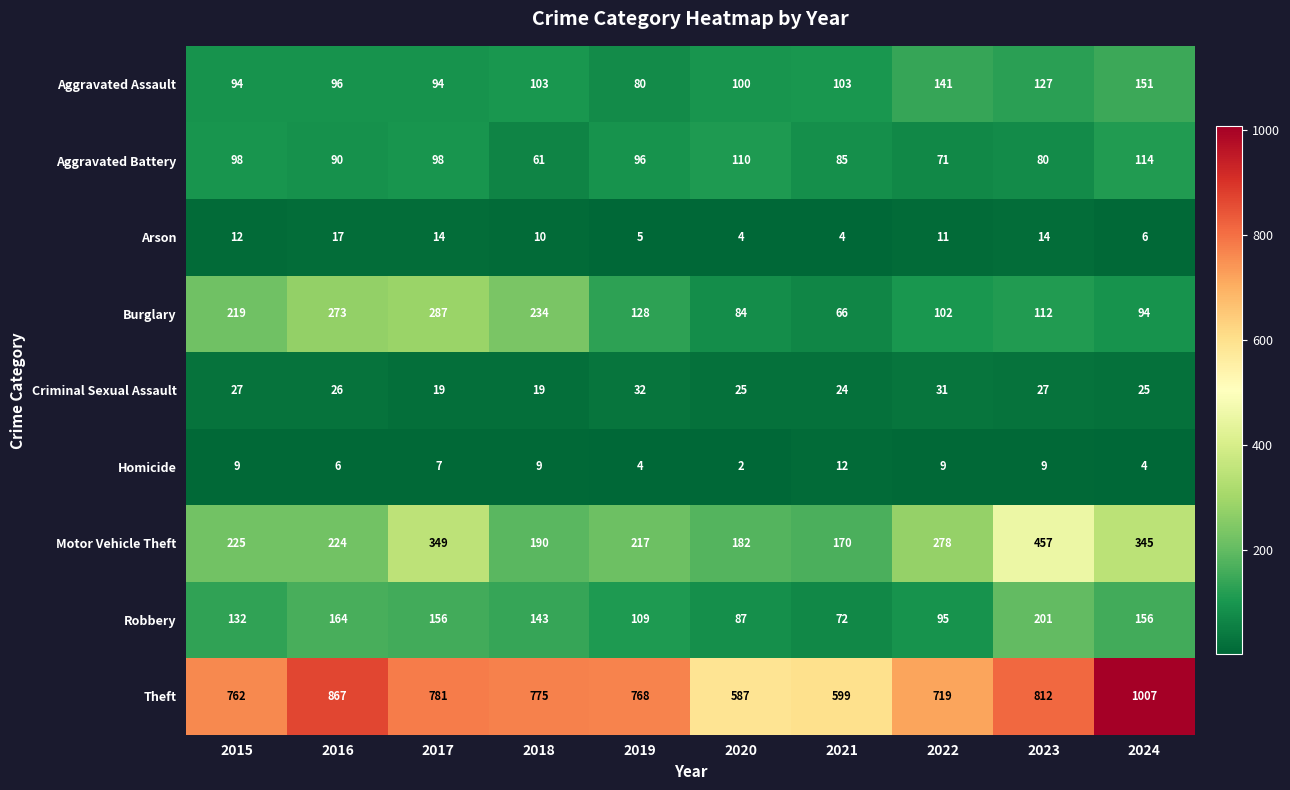

Rank the categories by Theft value from lowest to highest.

2020, 2021, 2022, 2015, 2019, 2018, 2017, 2023, 2016, 2024